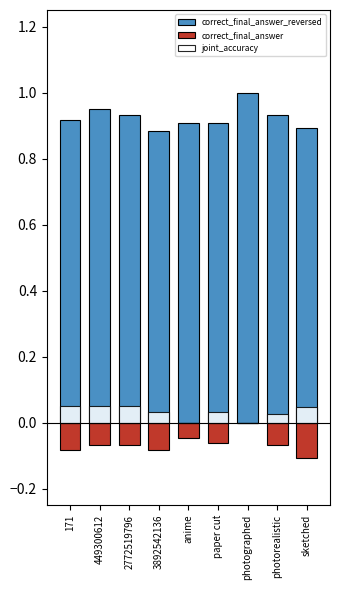

What is the label of the 6th bar from the left?

paper cut